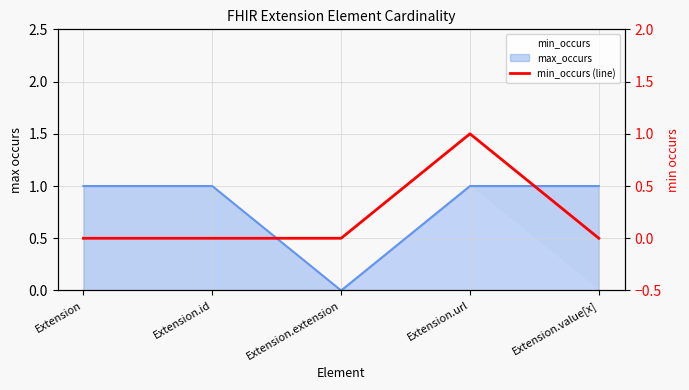

True or false: the data has more than 2 interior local peaks.

False